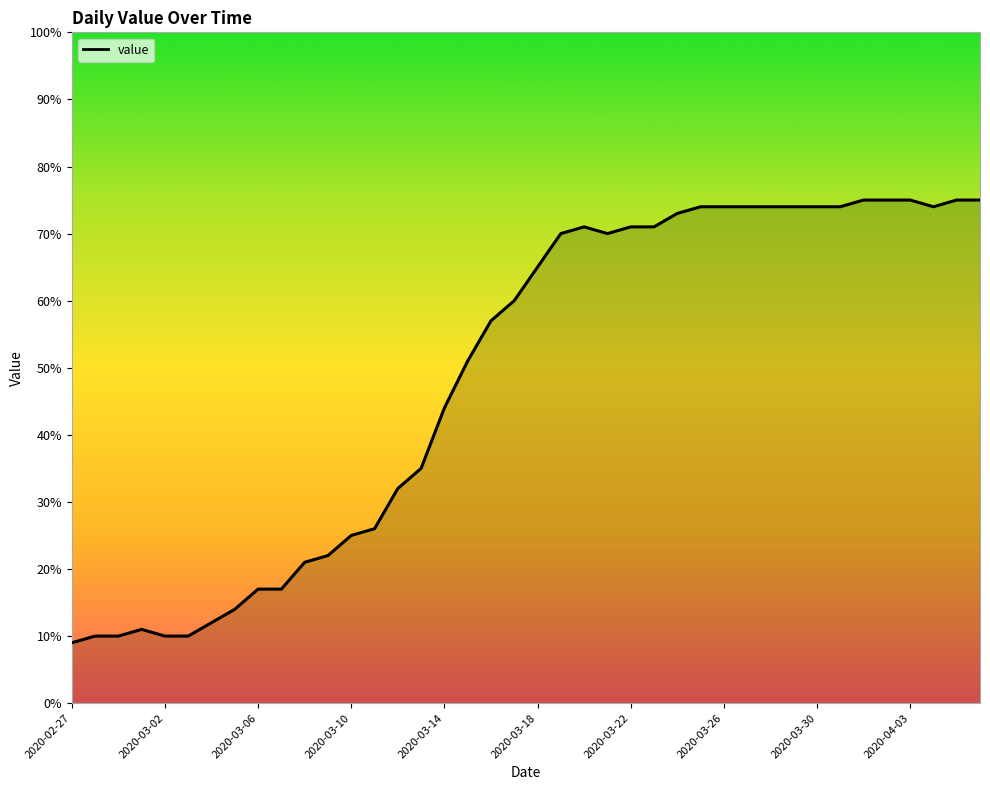

What is the maximum value shown in the chart?

75